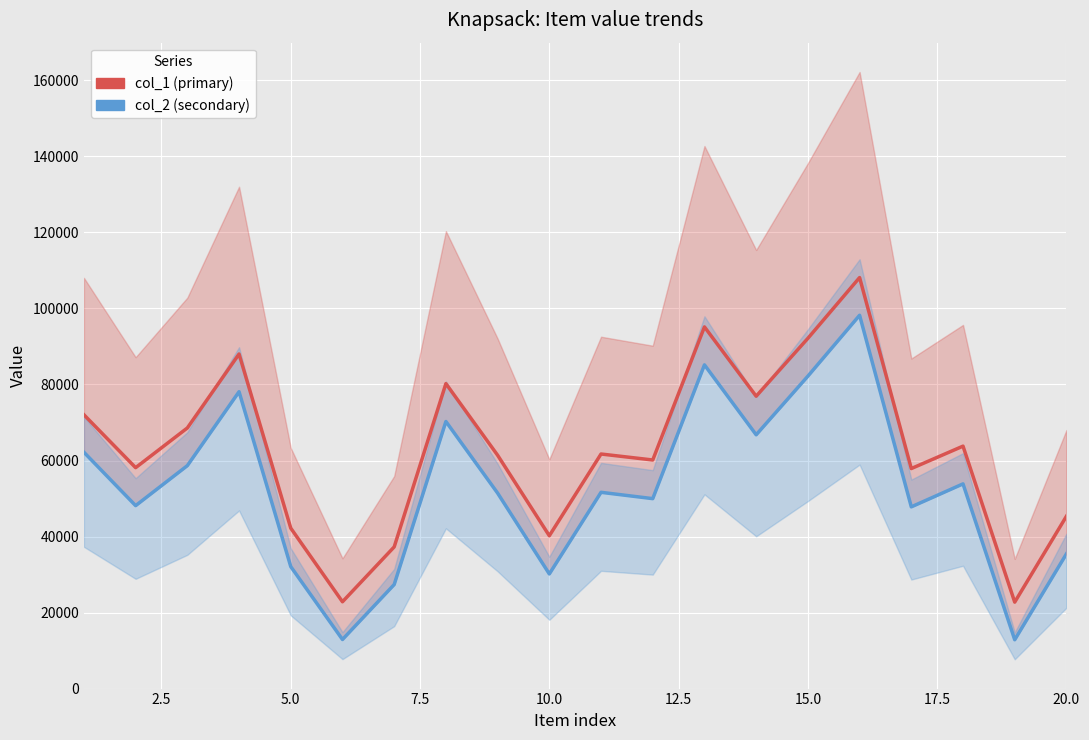

Which series has the widest spread of values?

col_1 (primary)